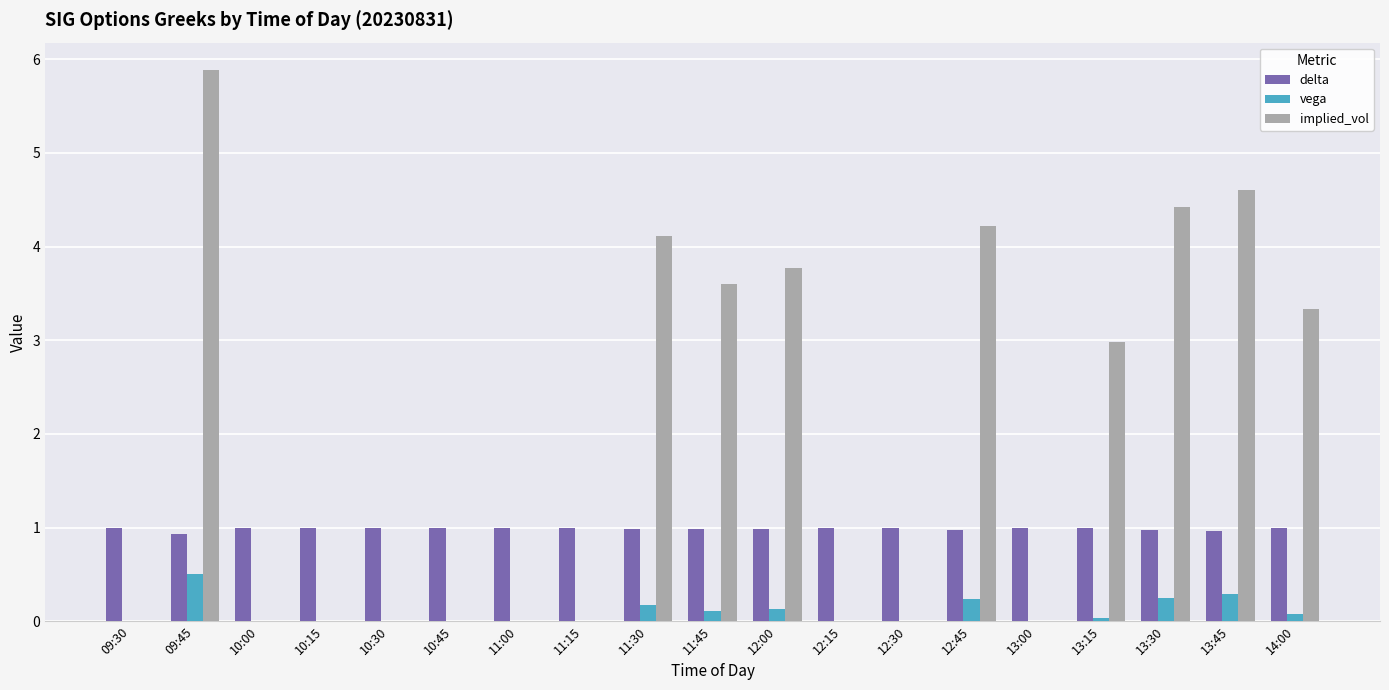

What are all the series names shown in the legend?

delta, vega, implied_vol